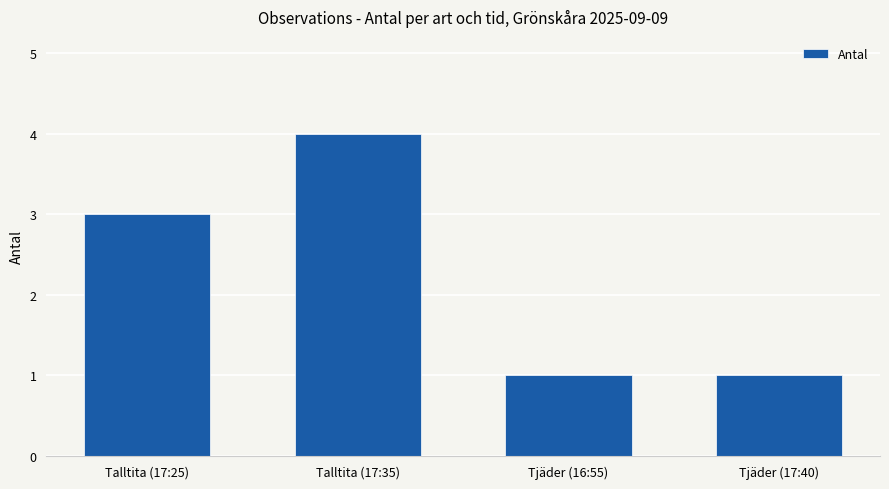

Reading right to left, list all the values displayed in this chart.

Tjäder (17:40)=1	Tjäder (16:55)=1	Talltita (17:35)=4	Talltita (17:25)=3